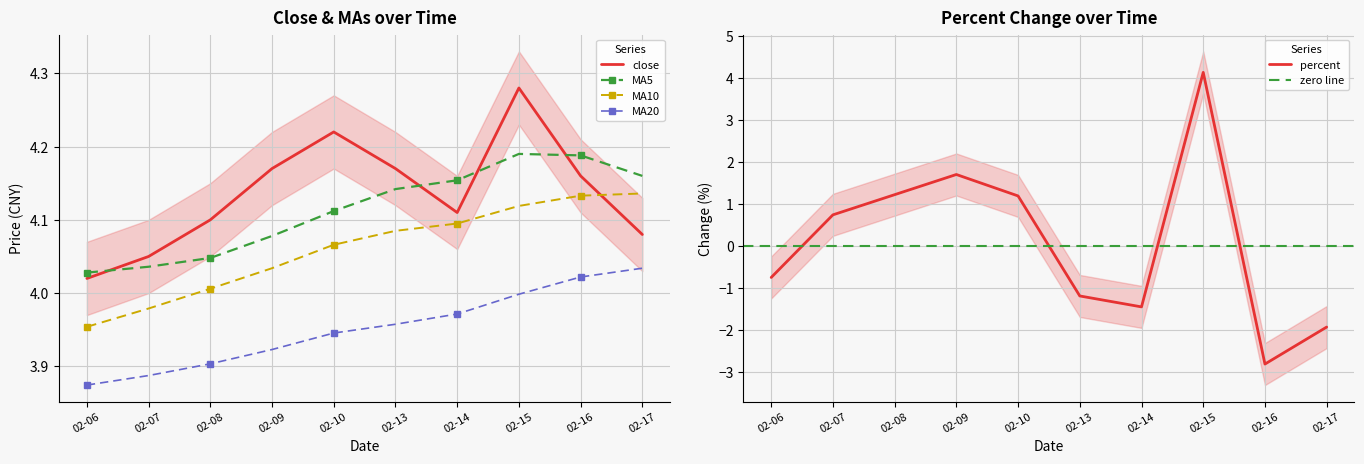

True or false: MA10 and close intersect in this chart.

True